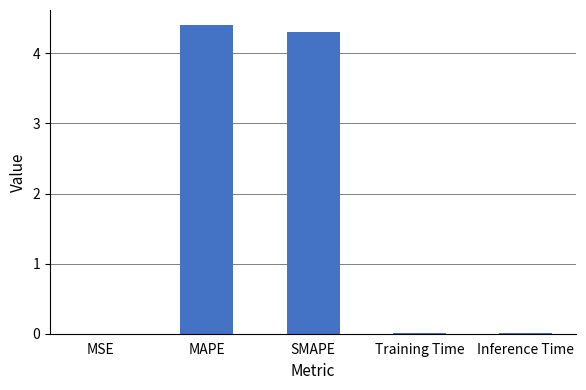

What is the sum of the values at MAPE and Inference Time?

4.4